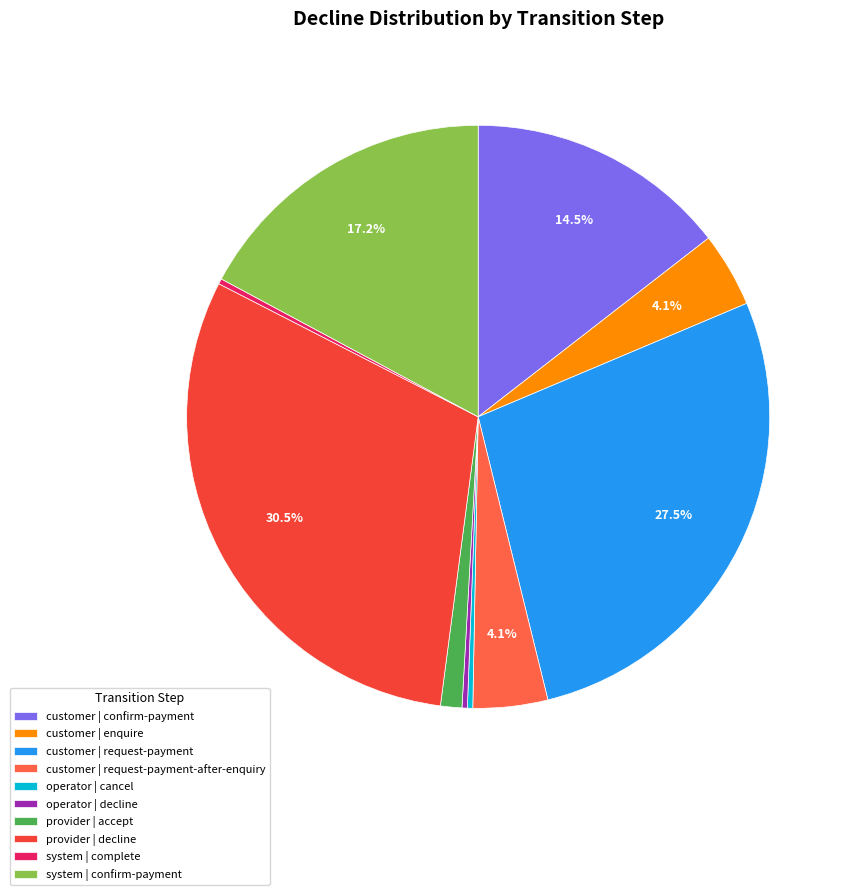

Is there a majority slice in this chart?

No